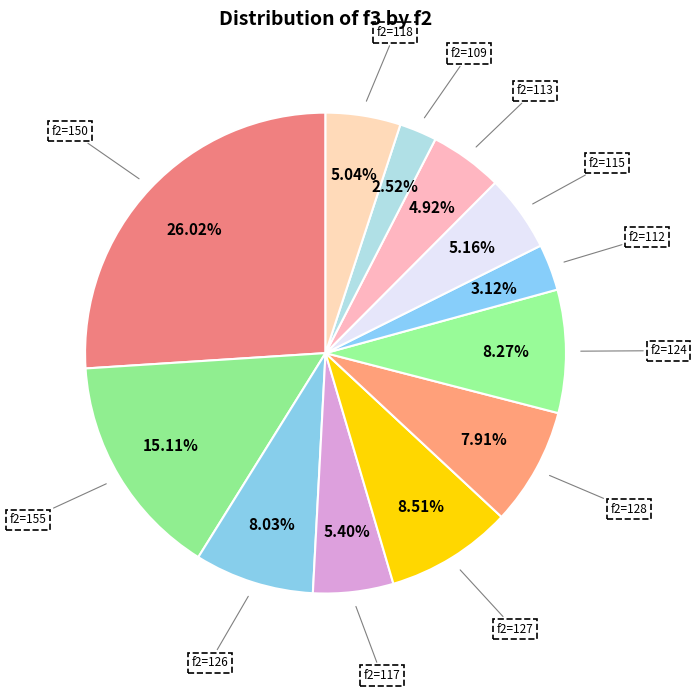

How many segments does this pie chart have?

12